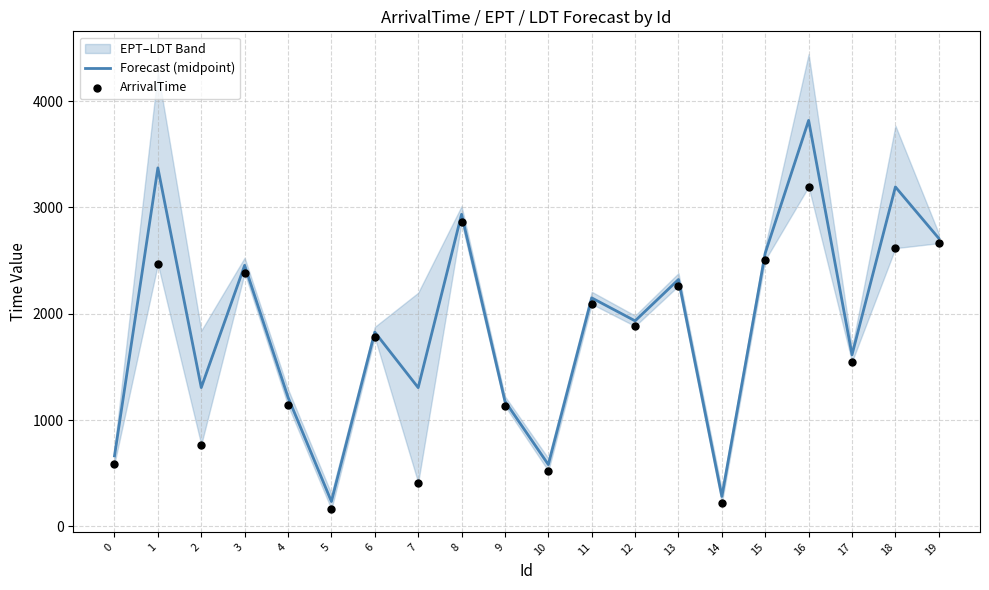

At how many categories does at least one series exceed 342?

18